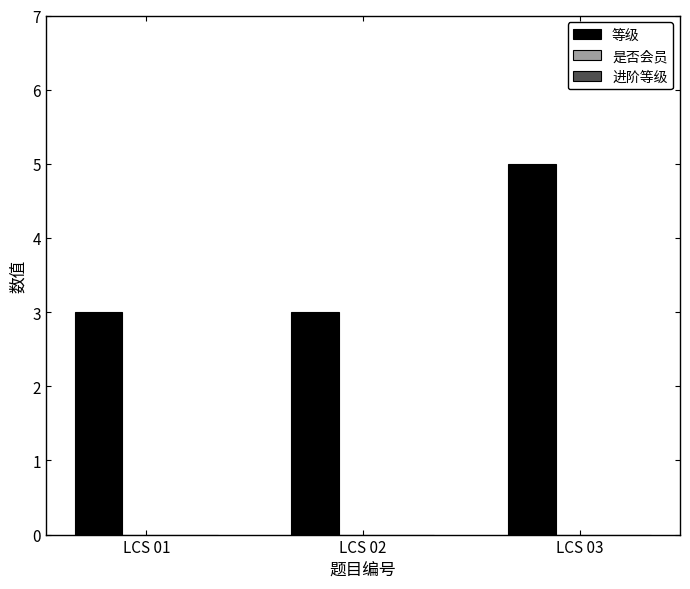

Reading left to right, extract all data points from this chart.

3	3	5